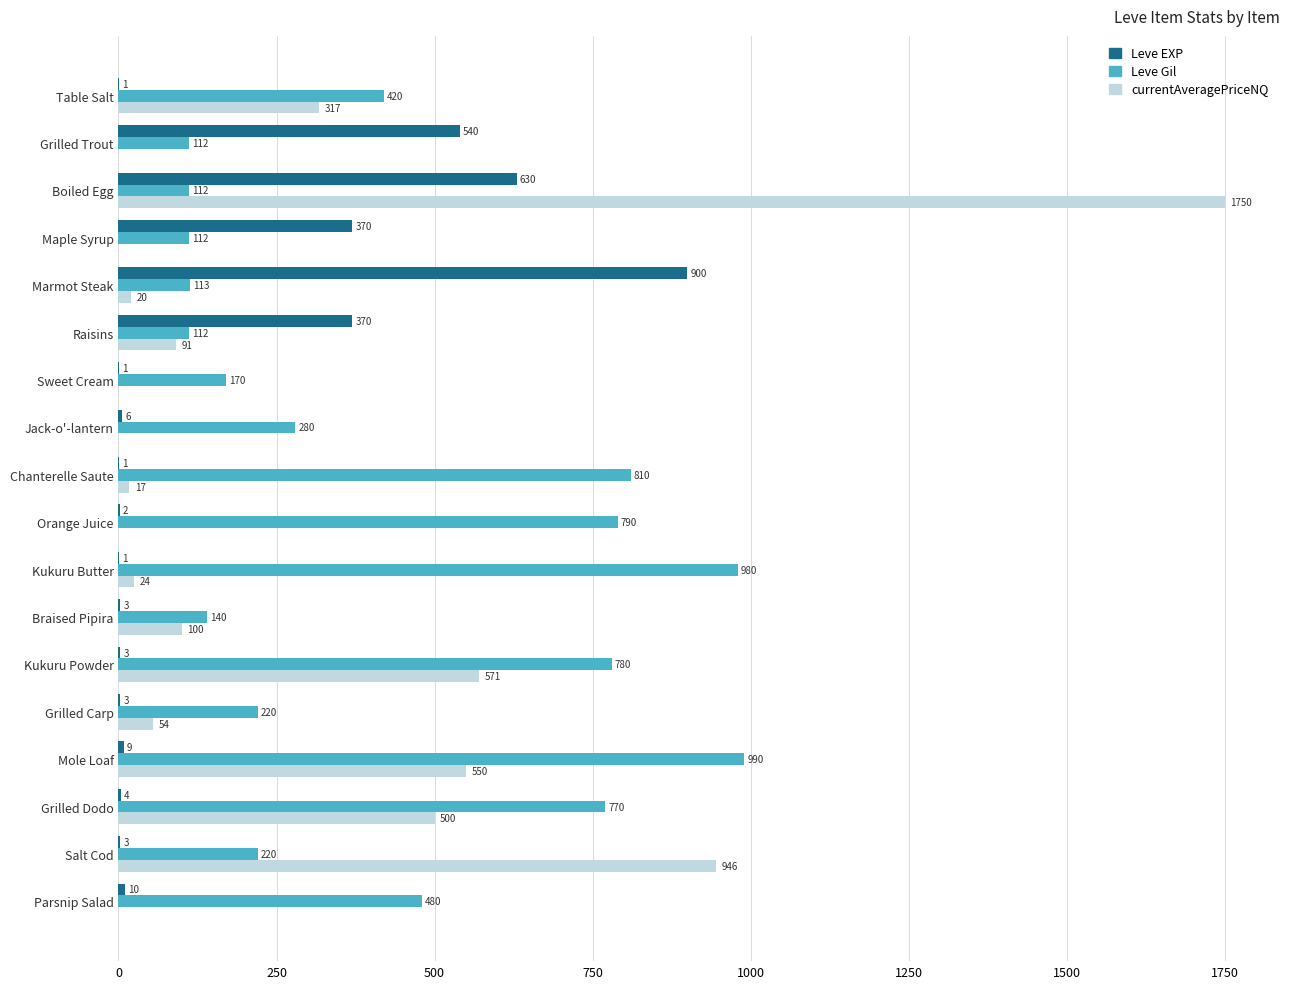

At which label does Leve EXP reach its peak?

Marmot Steak